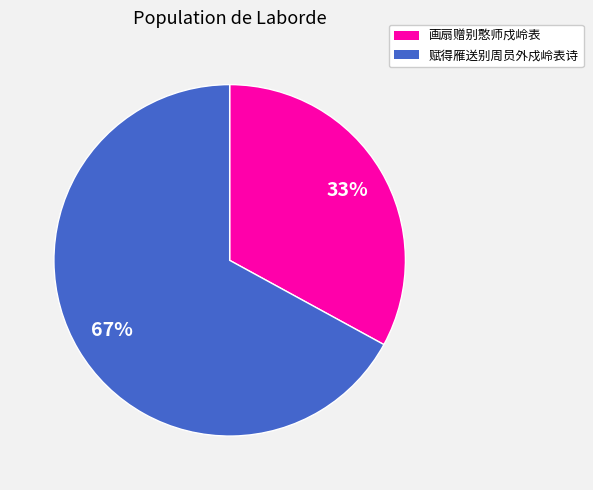

Combined, do 画扇赠别憨师戍岭表 and 赋得雁送别周员外戍岭表诗 account for over 50%?

Yes